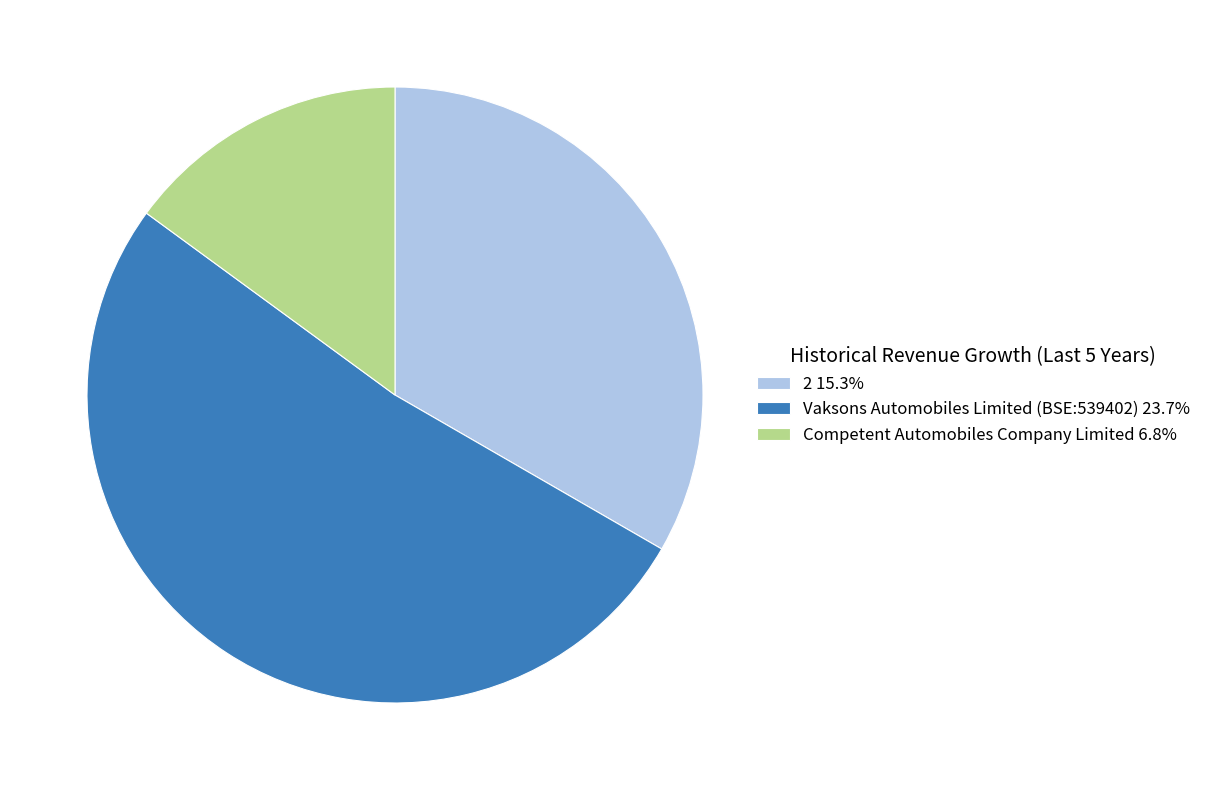

True or false: Vaksons Automobiles Limited (BSE:539402) accounts for 47% of the total.

False